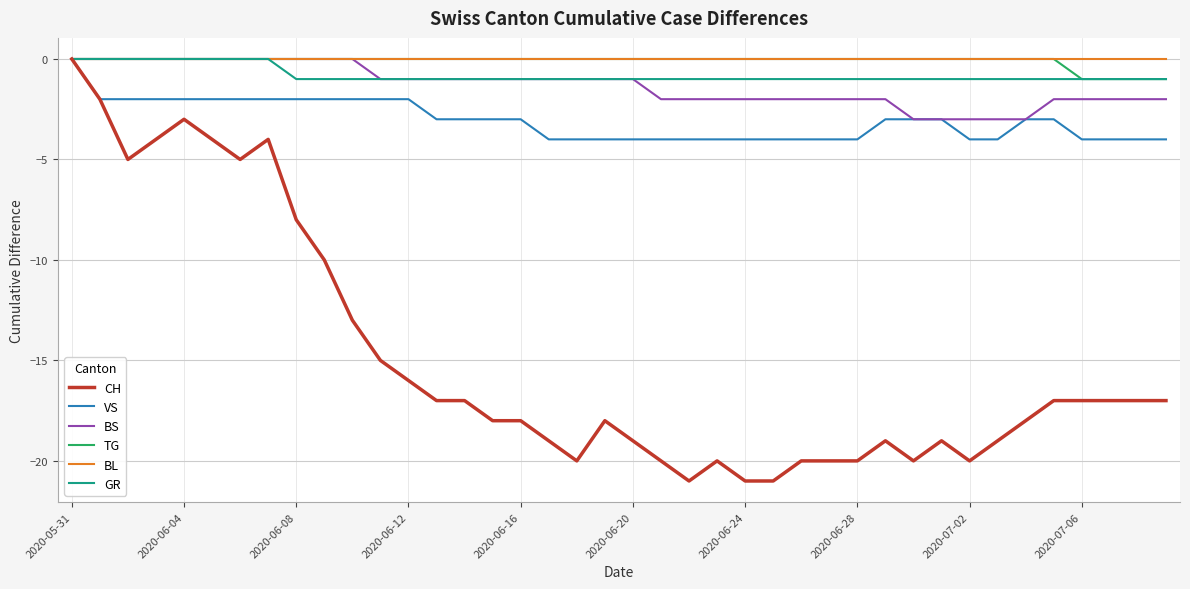

What is the minimum value for VS?

-4